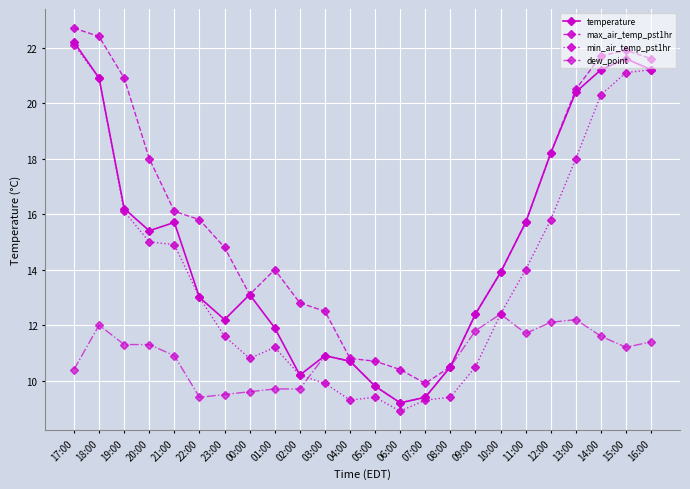

Reading left to right, extract all data points from this chart.

temperature: 22.2	20.9	16.2	15.4	15.7	13.0	12.2	13.1	11.9	10.2	10.9	10.7	9.8	9.2	9.4	10.5	12.4	13.9	15.7	18.2	20.4	21.2	21.6	21.2
max_air_temp_pst1hr: 22.7	22.4	20.9	18.0	16.1	15.8	14.8	13.1	14.0	12.8	12.5	10.8	10.7	10.4	9.9	10.5	12.4	13.9	15.7	18.2	20.5	21.7	21.9	21.6
min_air_temp_pst1hr: 22.1	20.9	16.1	15.0	14.9	13.0	11.6	10.8	11.2	10.2	9.9	9.3	9.4	8.9	9.3	9.4	10.5	12.4	14.0	15.8	18.0	20.3	21.1	21.2
dew_point: 10.4	12.0	11.3	11.3	10.9	9.4	9.5	9.6	9.7	9.7	10.9	10.7	9.8	9.2	9.4	10.5	11.8	12.4	11.7	12.1	12.2	11.6	11.2	11.4